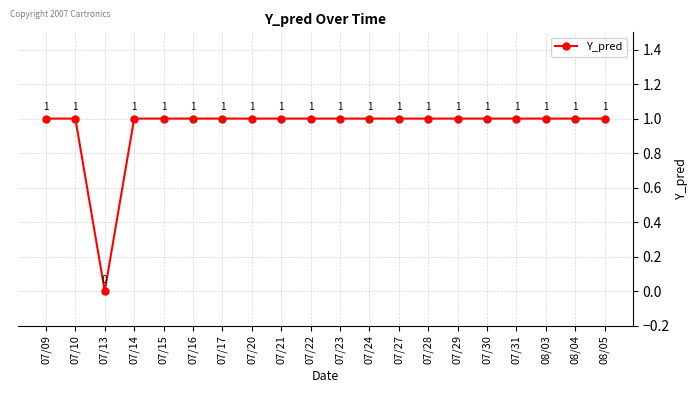

Reading left to right, transcribe all the data shown in this chart.

1	1	0	1	1	1	1	1	1	1	1	1	1	1	1	1	1	1	1	1